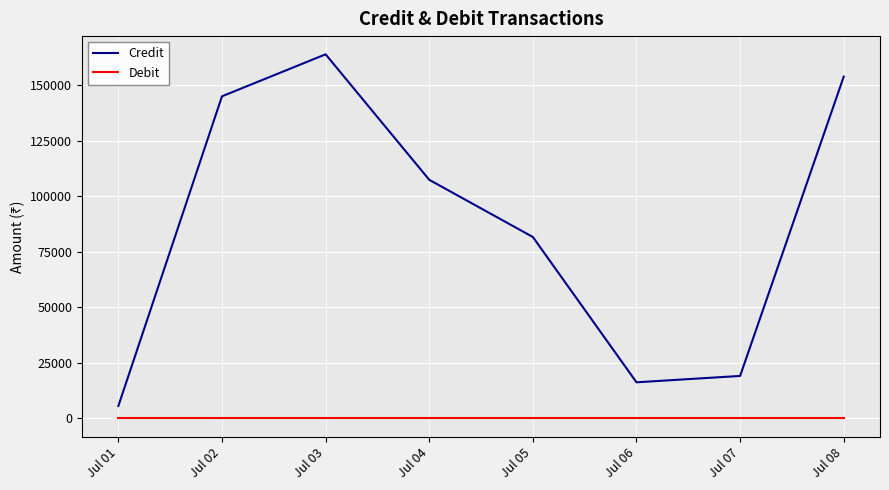

Where is Credit nearest to the value 84787?

Jul 05